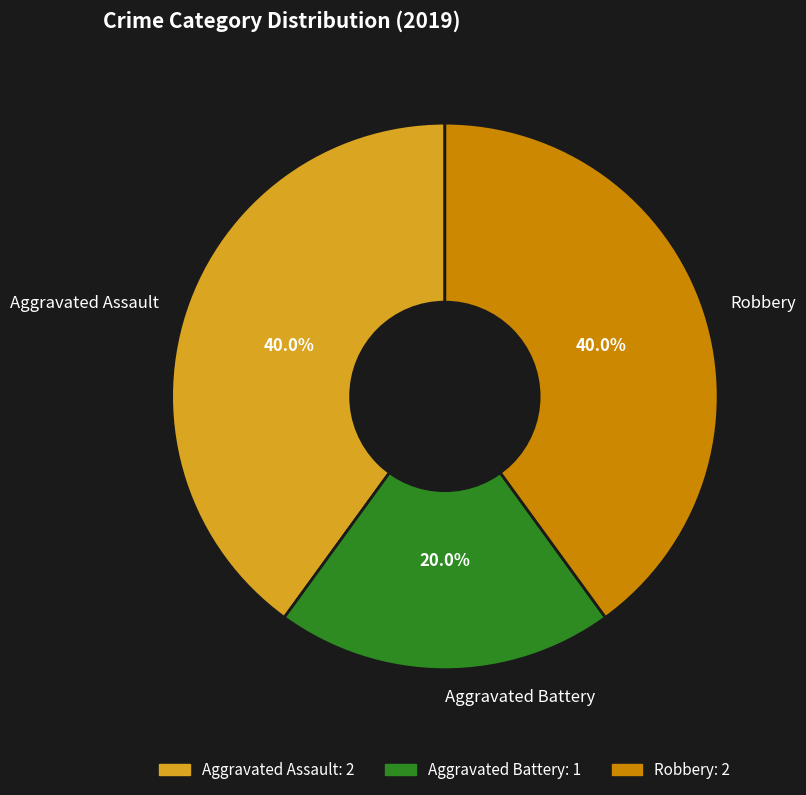

Approximately how many times larger is the value at Aggravated Assault compared to Robbery?

1.0